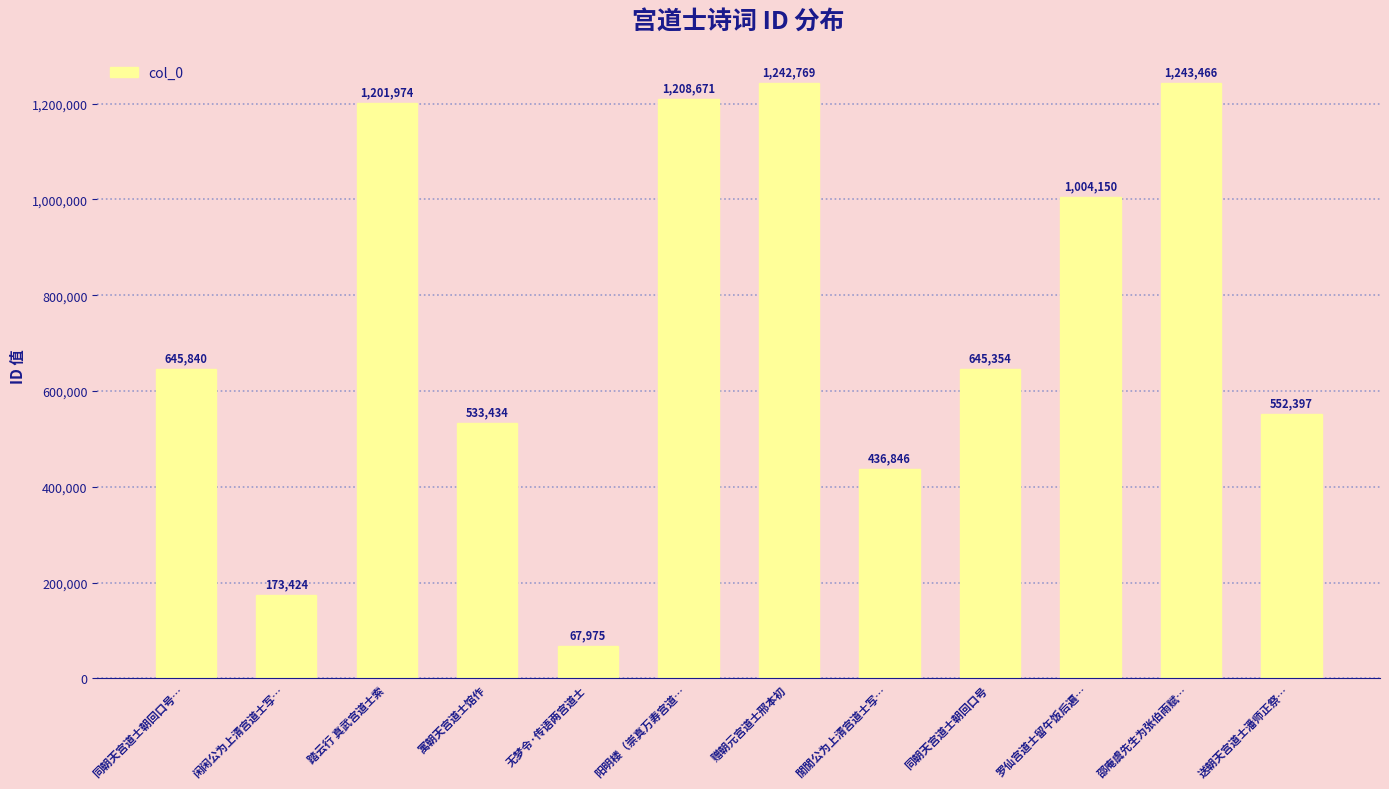

Are the bars grouped side by side (vs. stacked)?

No